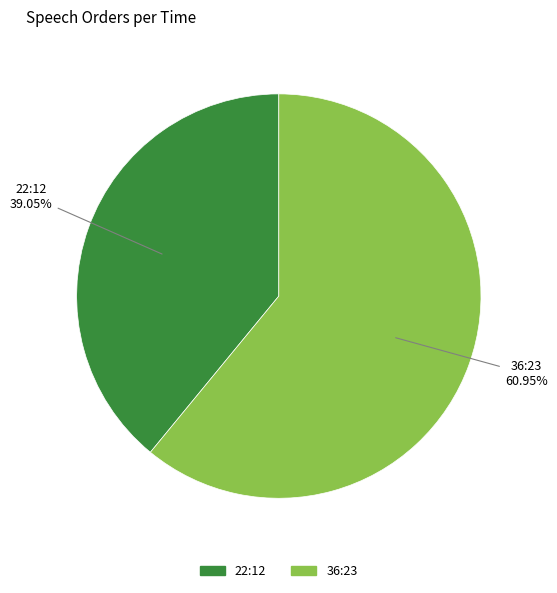

Is 22:12 the majority of the pie?

No